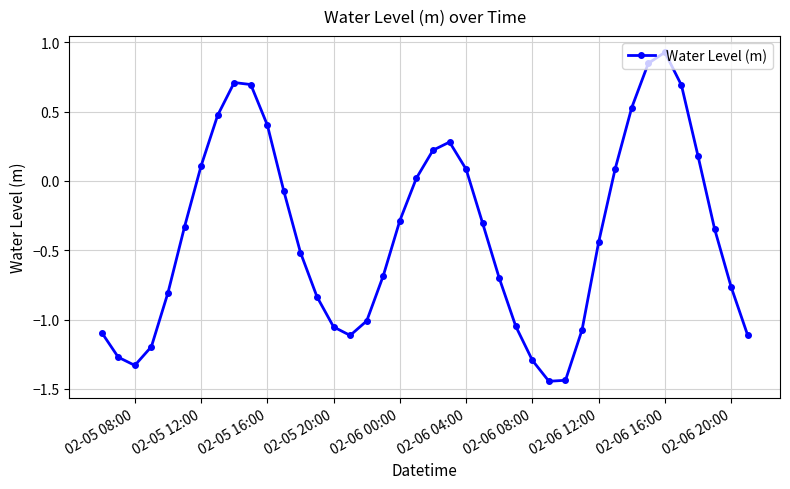

What is the sum of all values?

-15.3